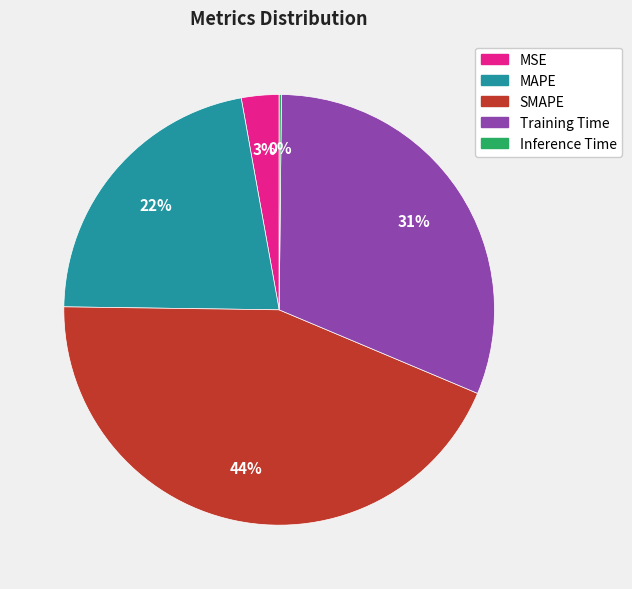

Is it true that MAPE is 15% of the pie?

False